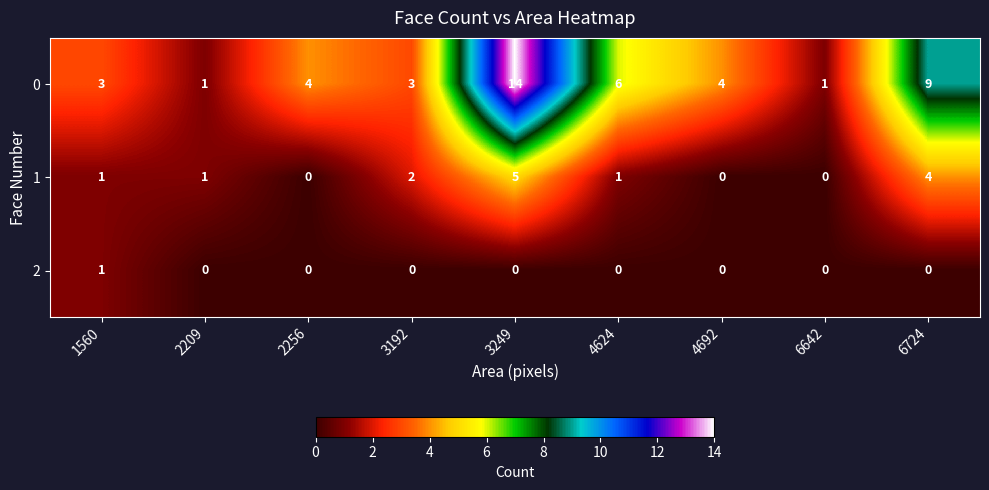

What is the greatest value displayed?

14